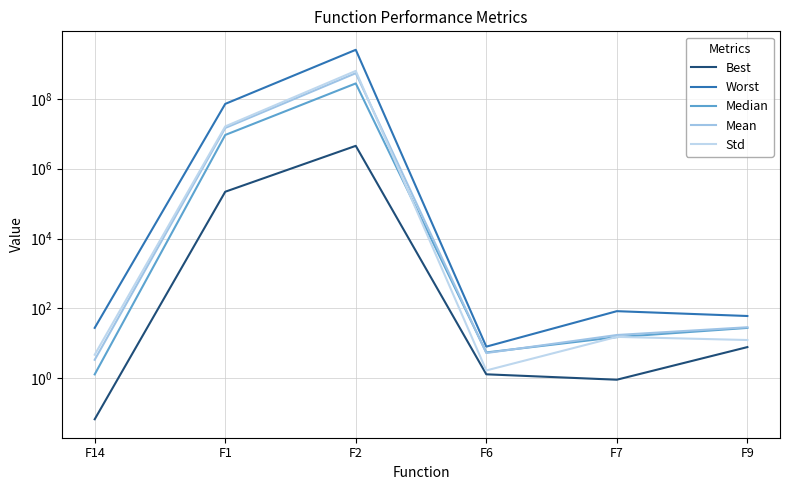

How many values in the Mean series are below 28?

3